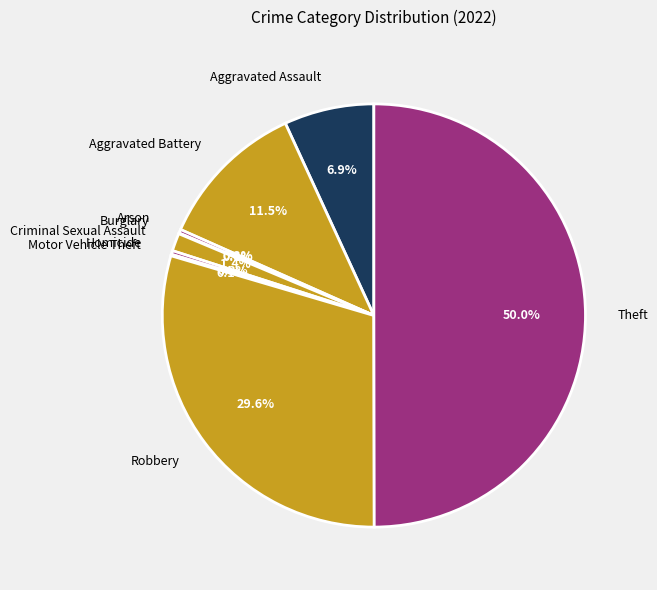

The Criminal Sexual Assault slice represents 1% of the pie. True or false?

True